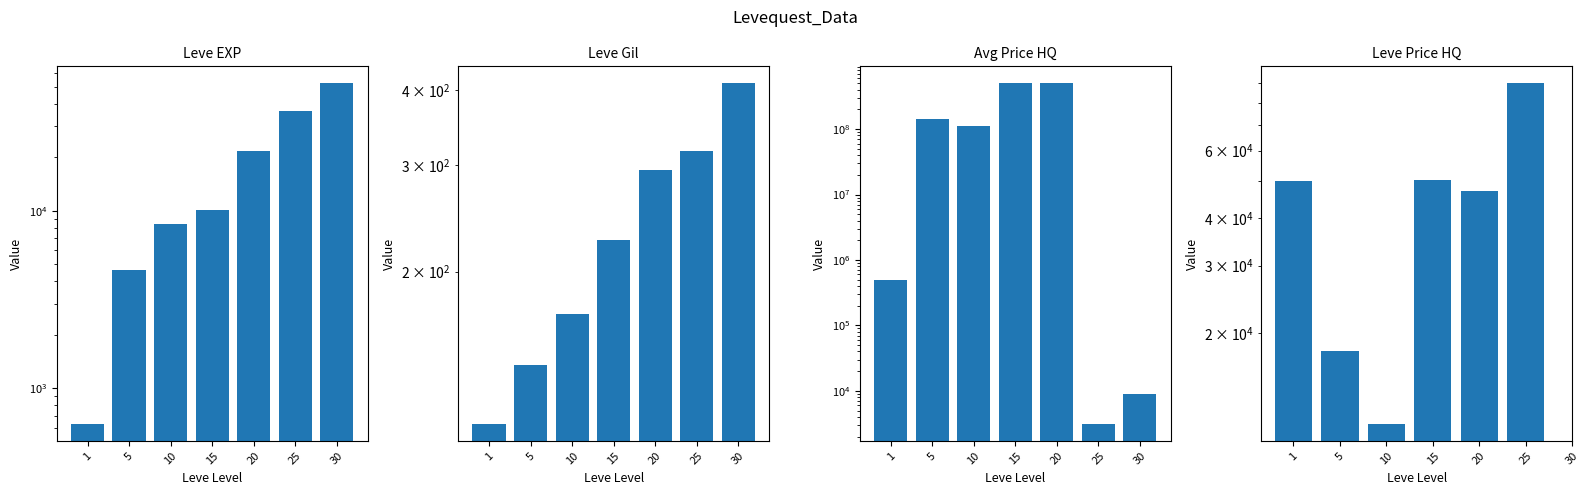

How many groups of bars are there?

7